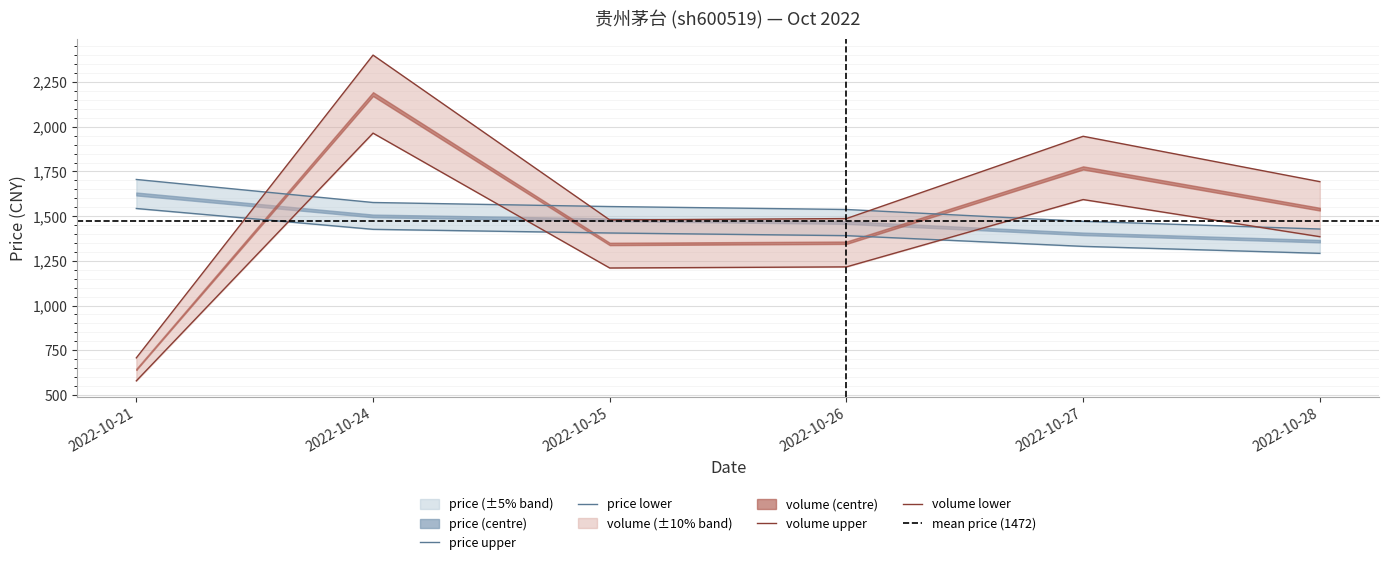

What is the total value across all series at 2022-10-21?

2991.0